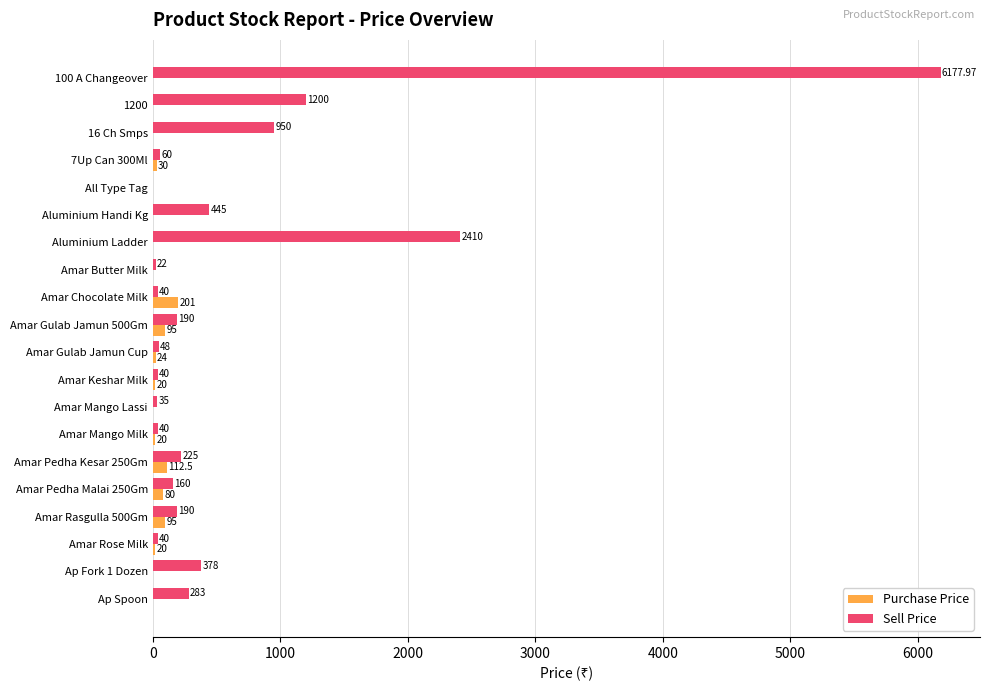

At which category is the sum across all series the highest?

100 A Changeover